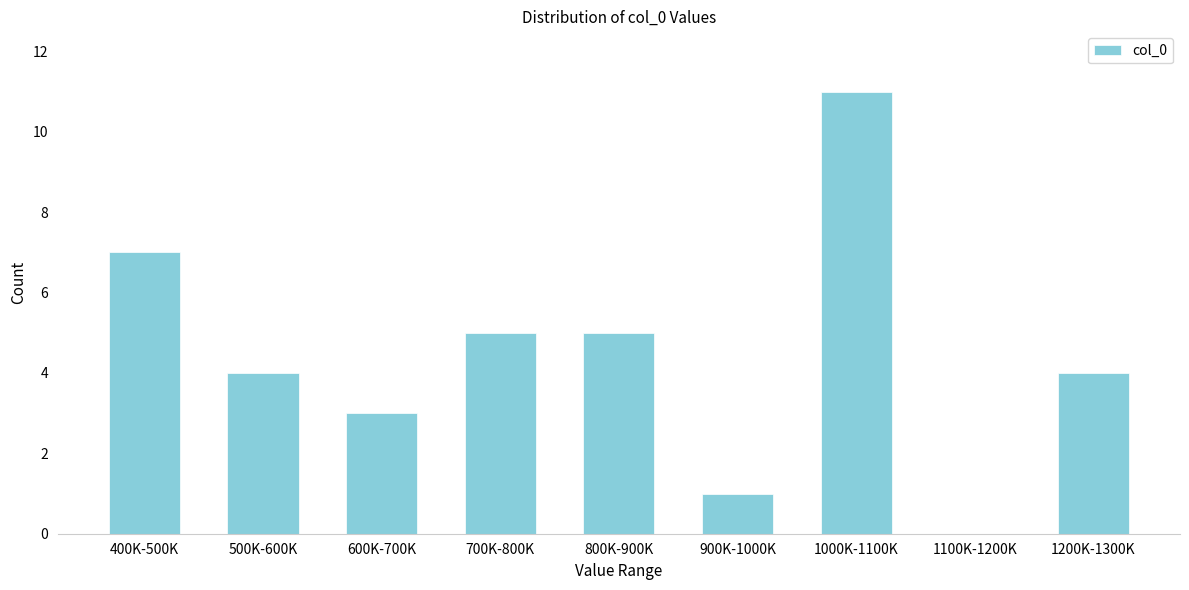

Reading left to right, what are all the values shown in this chart?

400K-500K=7	500K-600K=4	600K-700K=3	700K-800K=5	800K-900K=5	900K-1000K=1	1000K-1100K=11	1100K-1200K=0	1200K-1300K=4